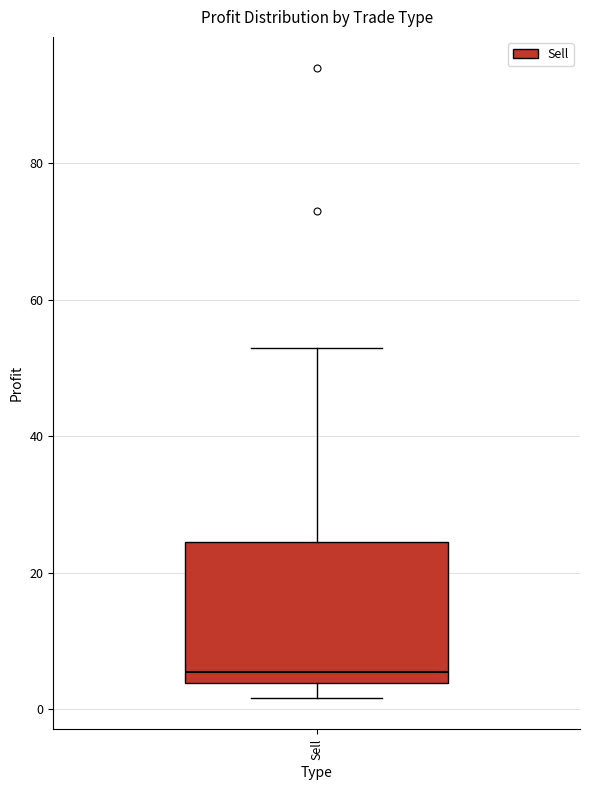

Transcribe this box plot: give where the median line is, the range the box spans, and where the two whiskers end, as read against the y-axis. The values are not printed on the chart, so give them approximately, as read against the axis.

median 6, box 4 to 24, whiskers 2 to 52